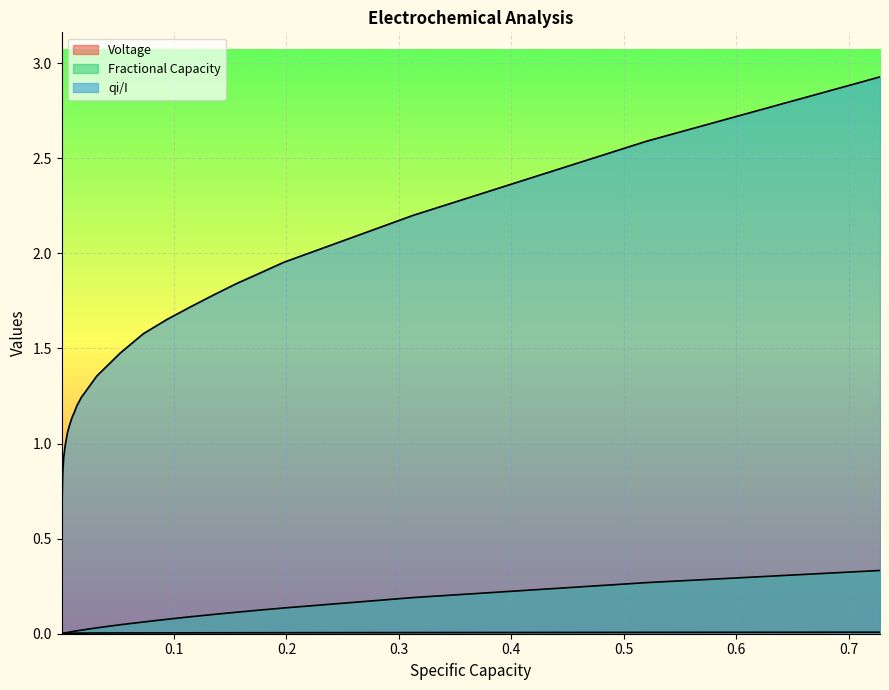

List the series in order of their peak value, highest first.

qi/I, Fractional Capacity, Voltage